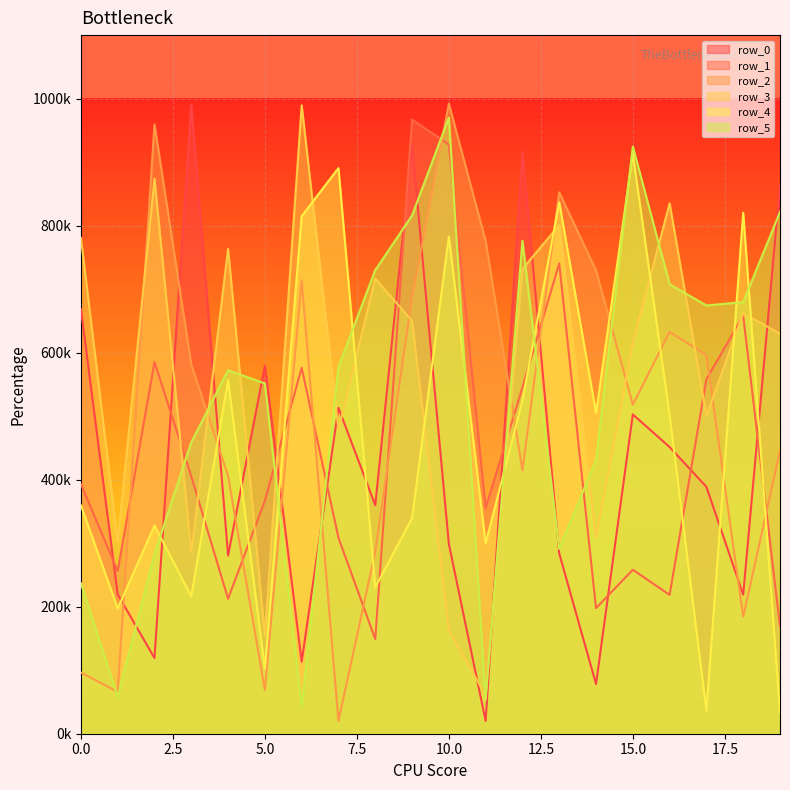

At which label is row_5 closest to 506157?

5